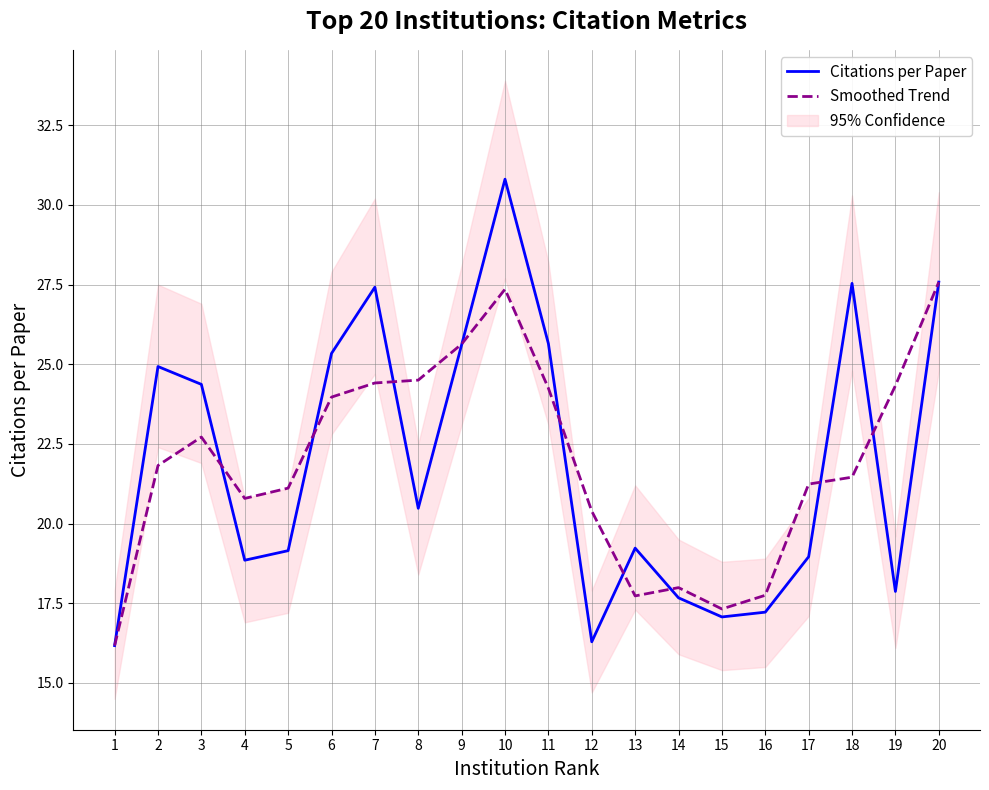

At which label does Smoothed Trend first exceed 21?

2